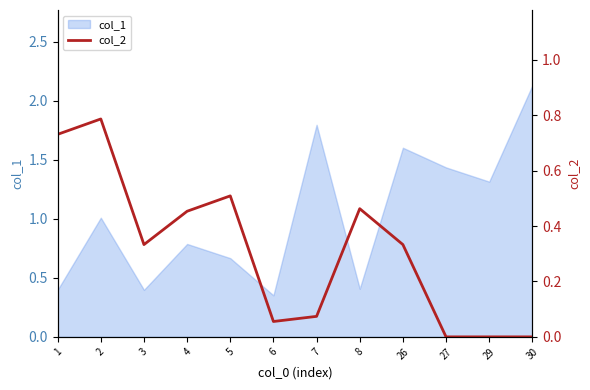

True or false: col_1 has a value of 1.3 at 29.

True